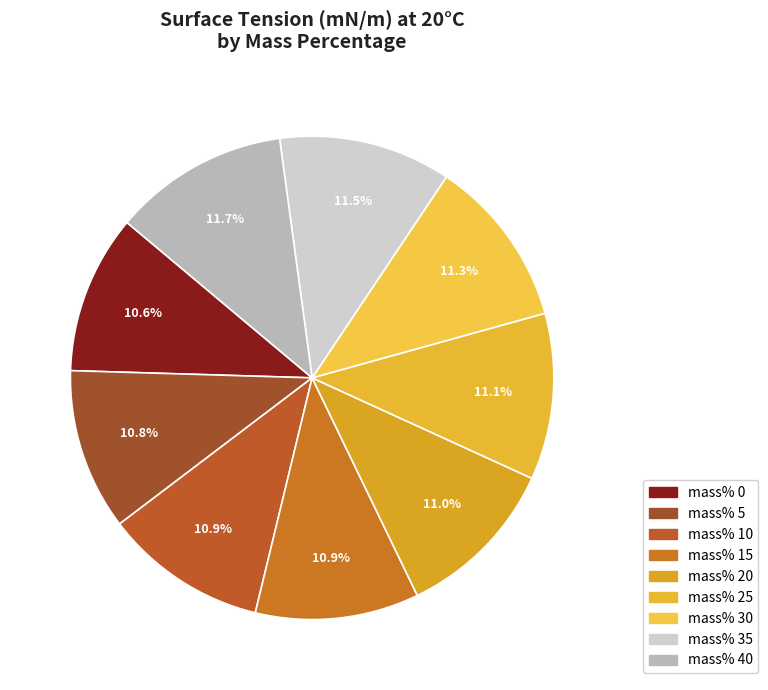

What is the largest slice in the pie chart?

40